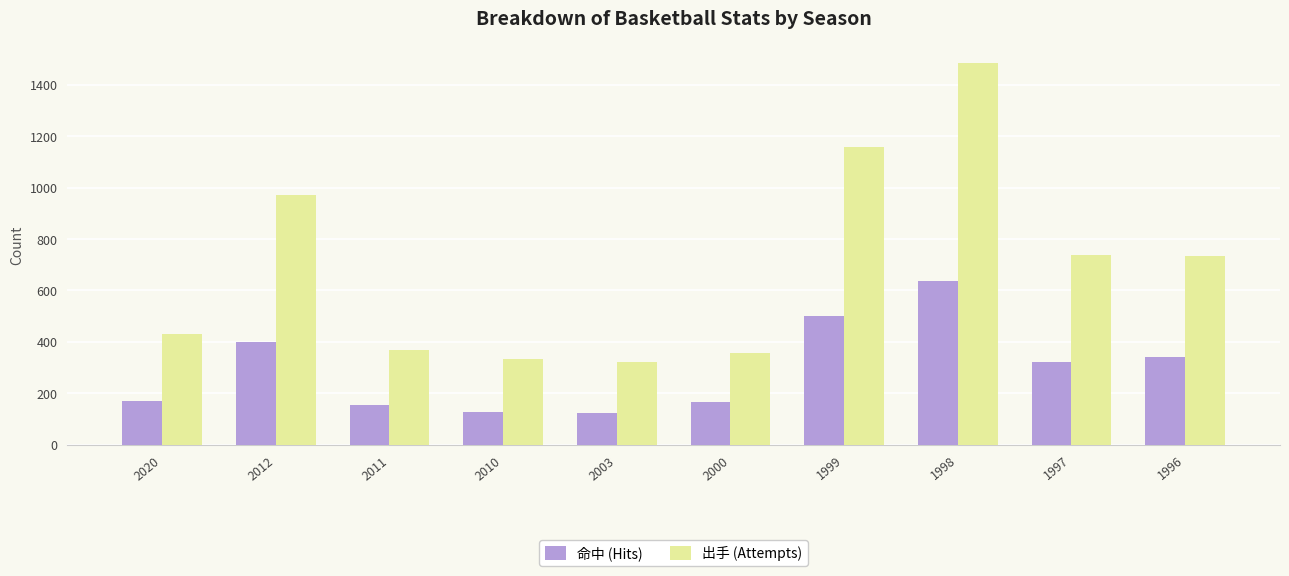

True or false: 命中 (Hits) has a value of 174 at 1996.

False